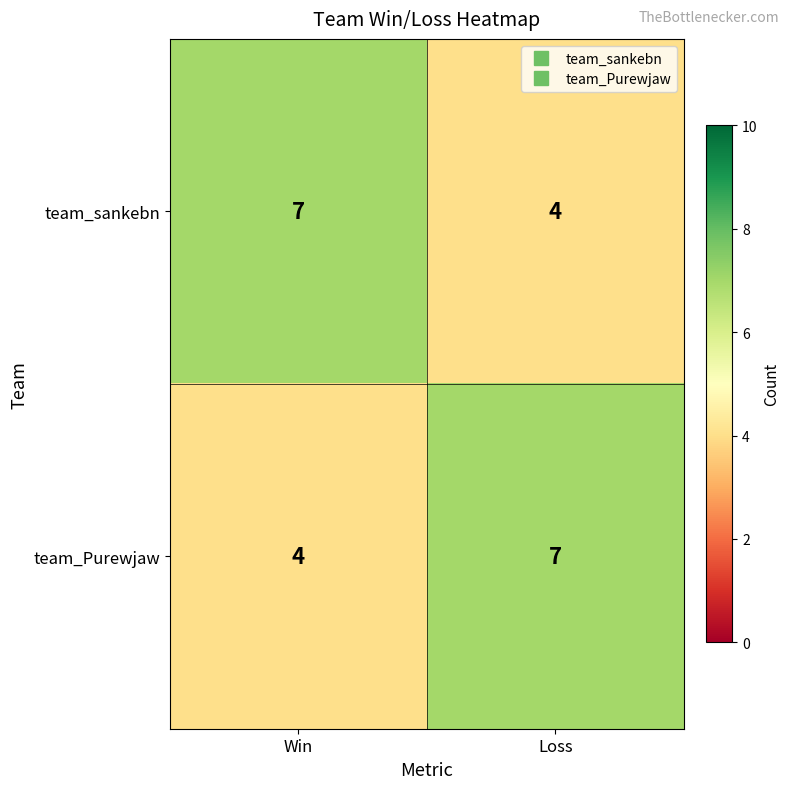

At Loss, list the series in order from smallest to largest.

team_sankebn, team_Purewjaw